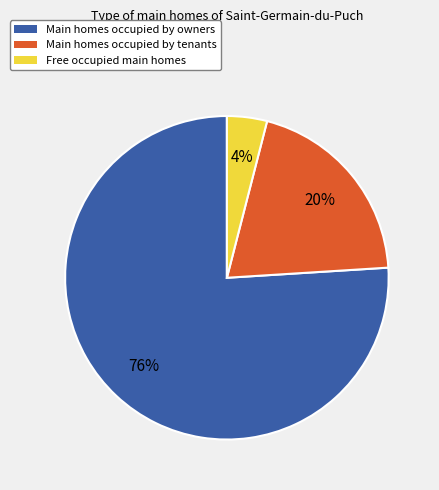

To the nearest percent, what is the difference between the largest and smallest slice percentages?

72%